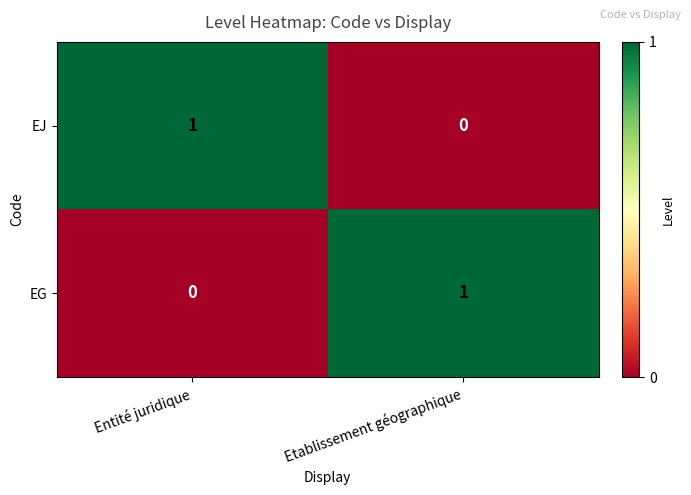

Where is EG nearest to the value 0?

Entité juridique